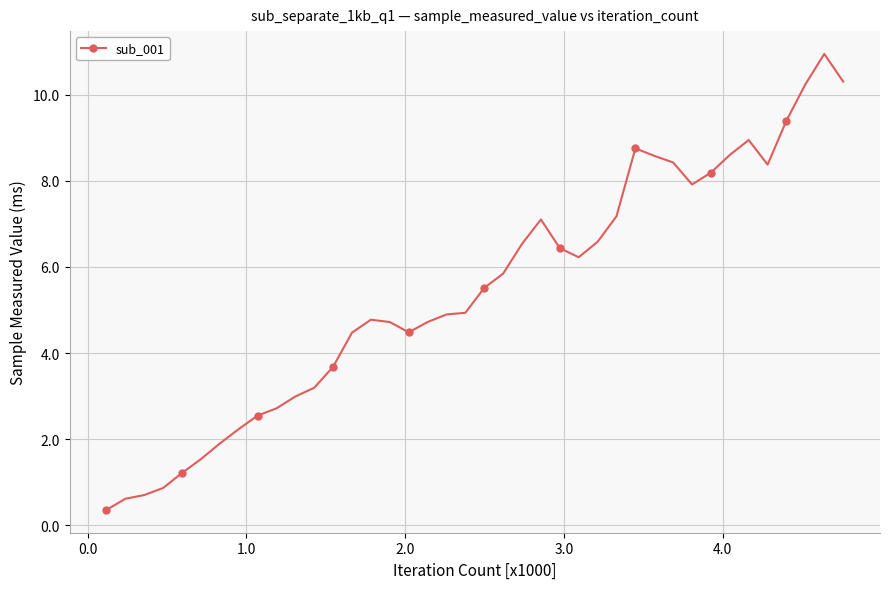

How many lines are shown in the chart?

1